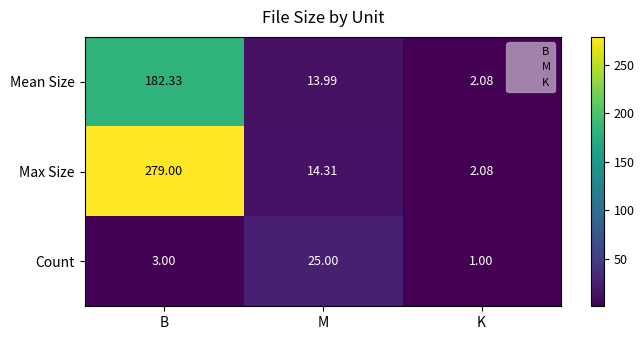

Where is Max Size nearest to the value 140?

M